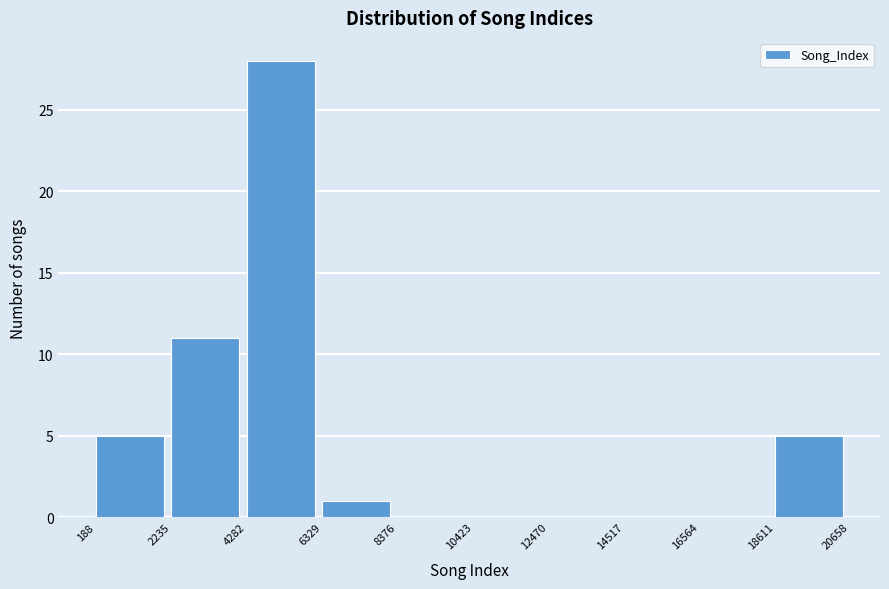

Reading left to right, transcribe this chart: for each bar, give the range it covers on the x-axis and its height. The values are not printed on the chart, so give them approximately, as read against the axis.

188 to 2235: 5
2235 to 4282: 11
4282 to 6329: 28
6329 to 8376: 1
8376 to 10423: 0
10423 to 12470: 0
12470 to 14517: 0
14517 to 16564: 0
16564 to 18611: 0
18611 to 20658: 5